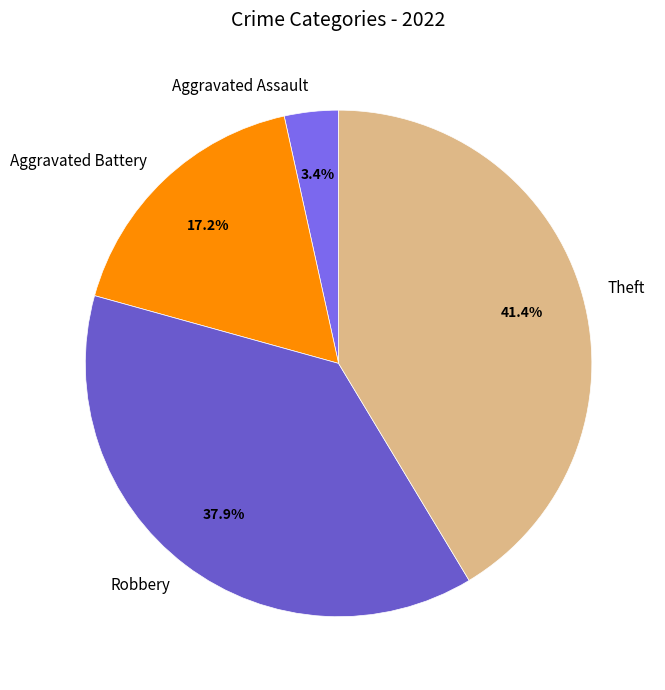

To the nearest percent, what percentage of the pie is Theft?

41%